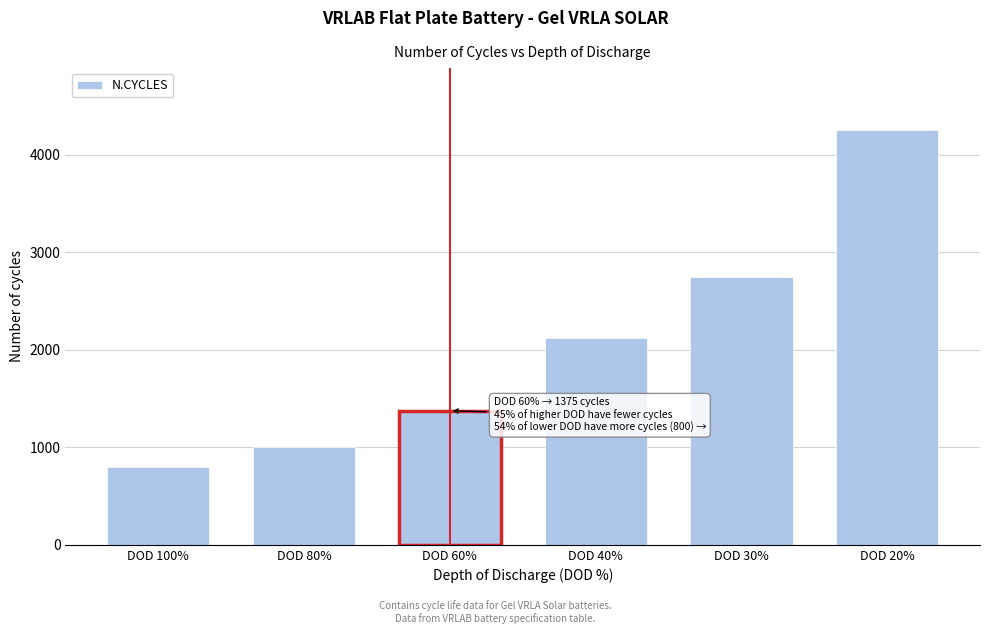

Reading left to right, transcribe all the data shown in this chart.

800	1000	1375	2125	2750	4250